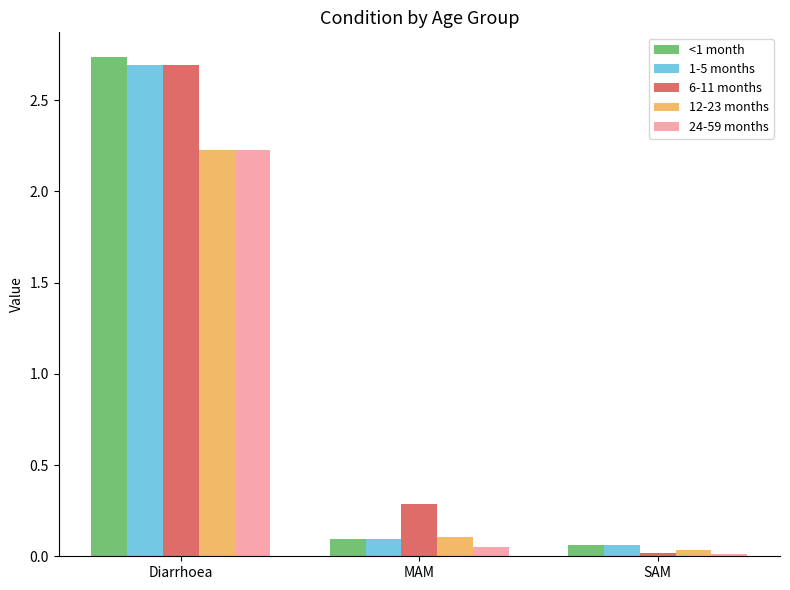

How many bars are there in each group?

5